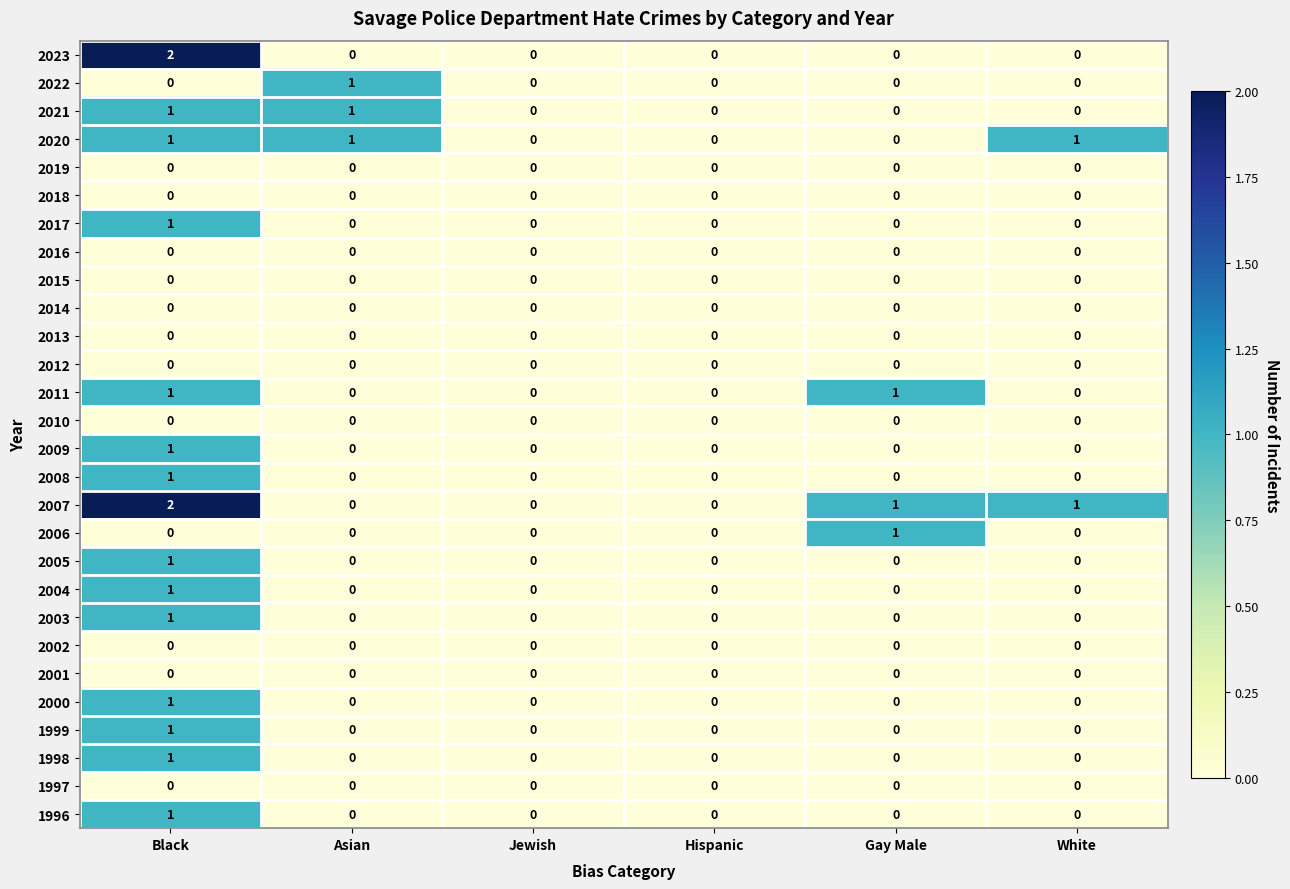

Is it true that 1996 equals 1 at Black?

True